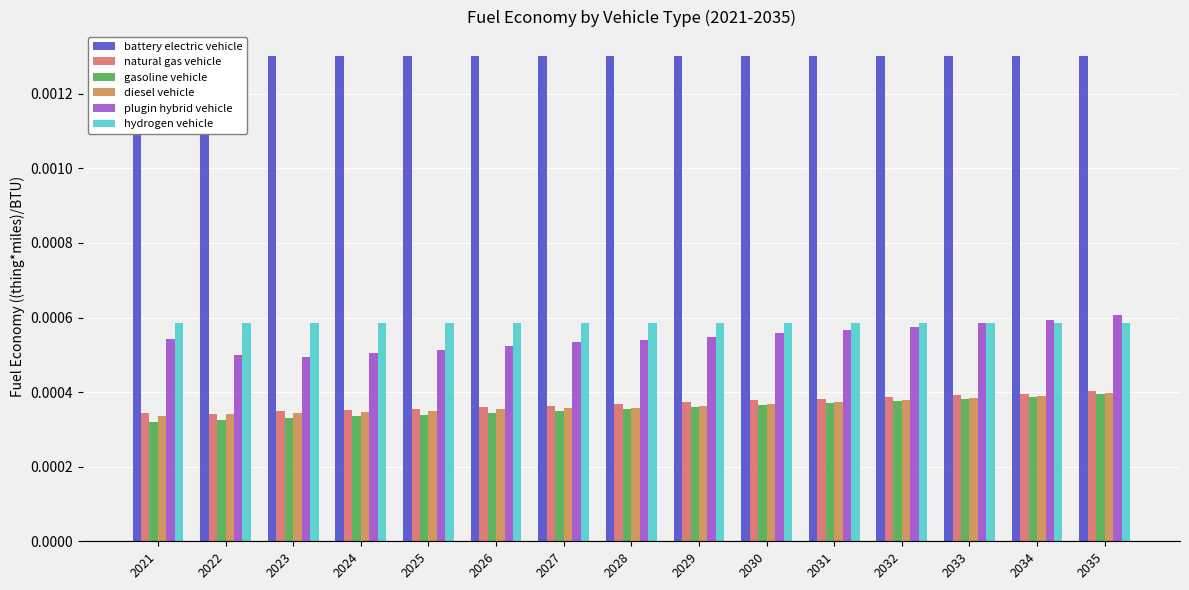

Which series has the largest total across all categories?

battery electric vehicle